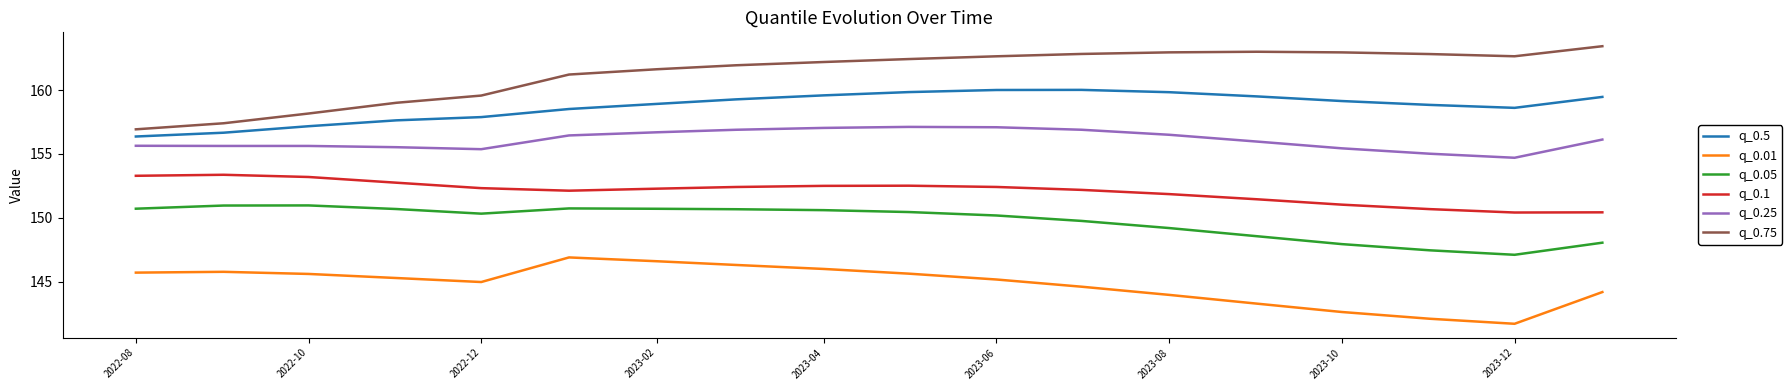

True or false: q_0.25 and q_0.5 intersect in this chart.

False